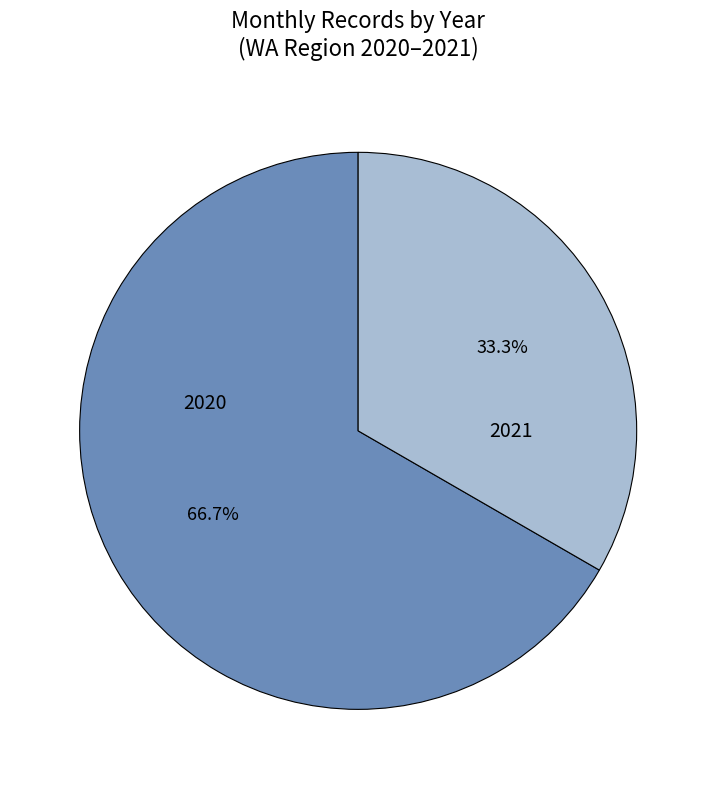

Is there a majority slice in this chart?

Yes